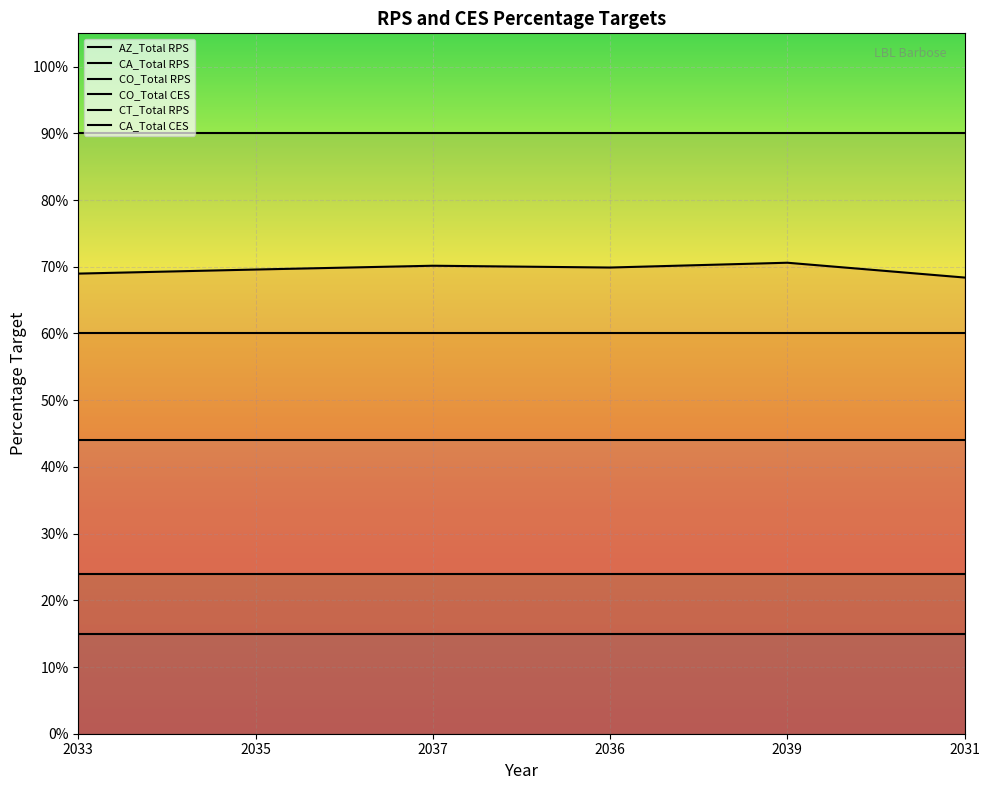

At which label does CO_Total RPS reach its minimum?

2033